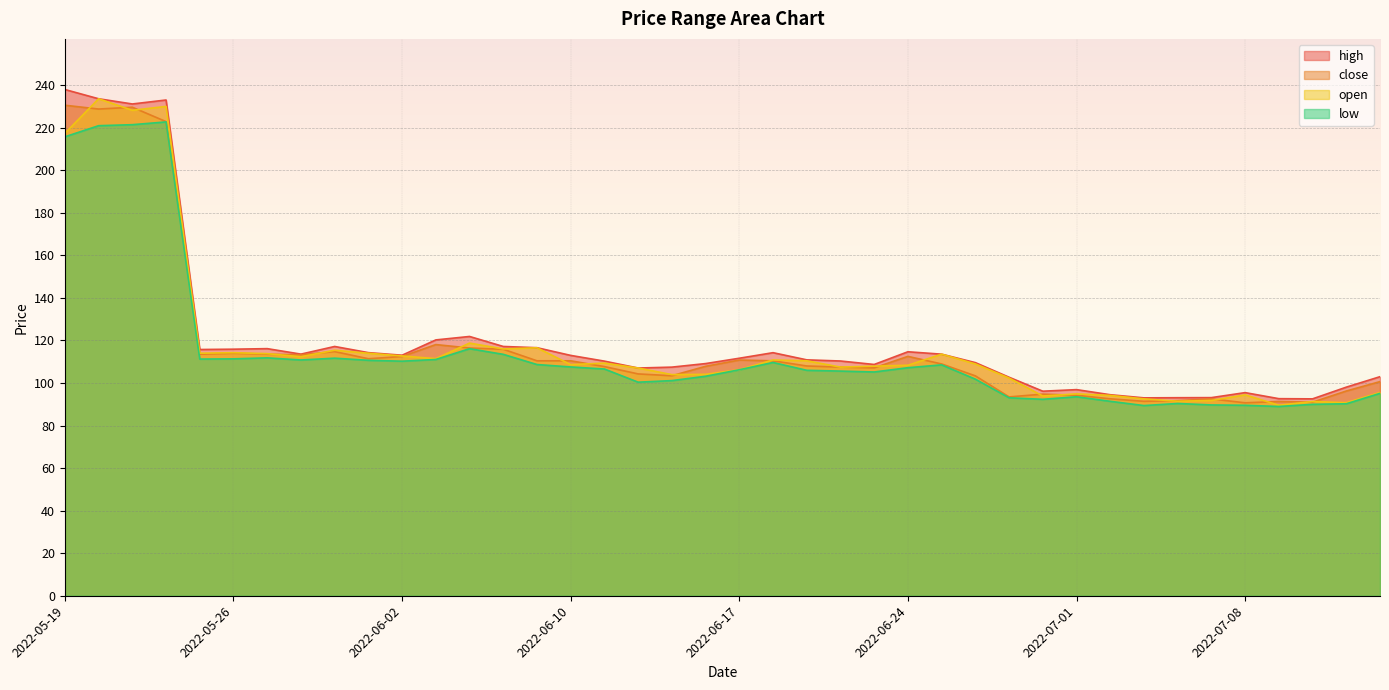

At how many categories does at least one series exceed 187?

4